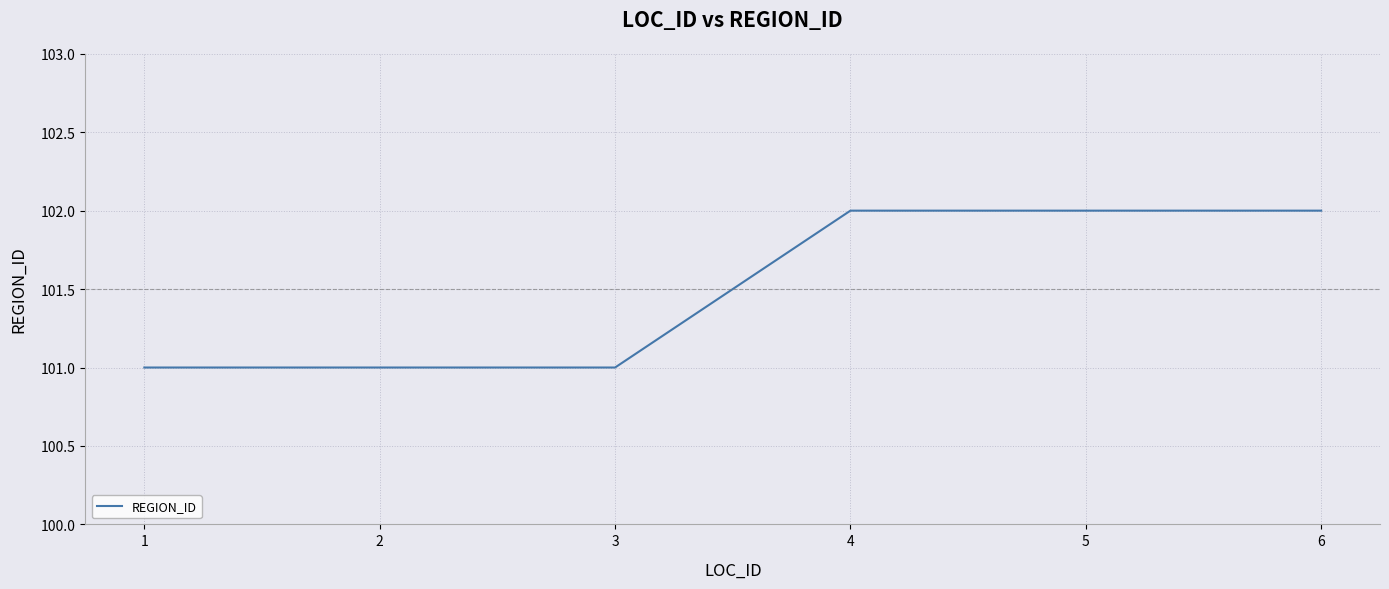

What is the minimum value shown in the chart?

101